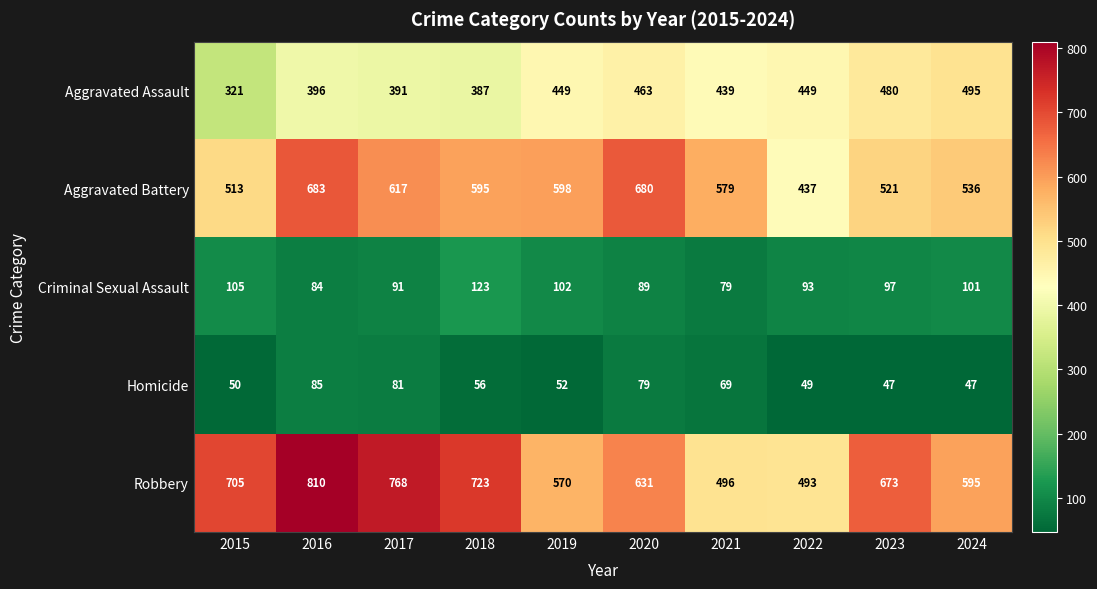

Which category has the highest value across all series?

2016